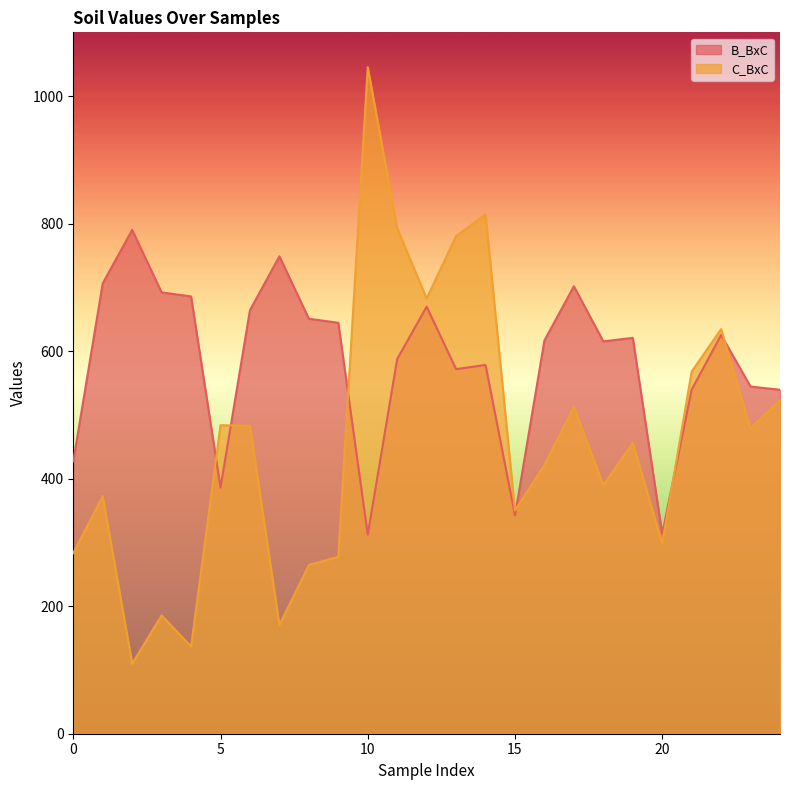

Which series ends up on top after the final intersection of B_BxC and C_BxC?

B_BxC